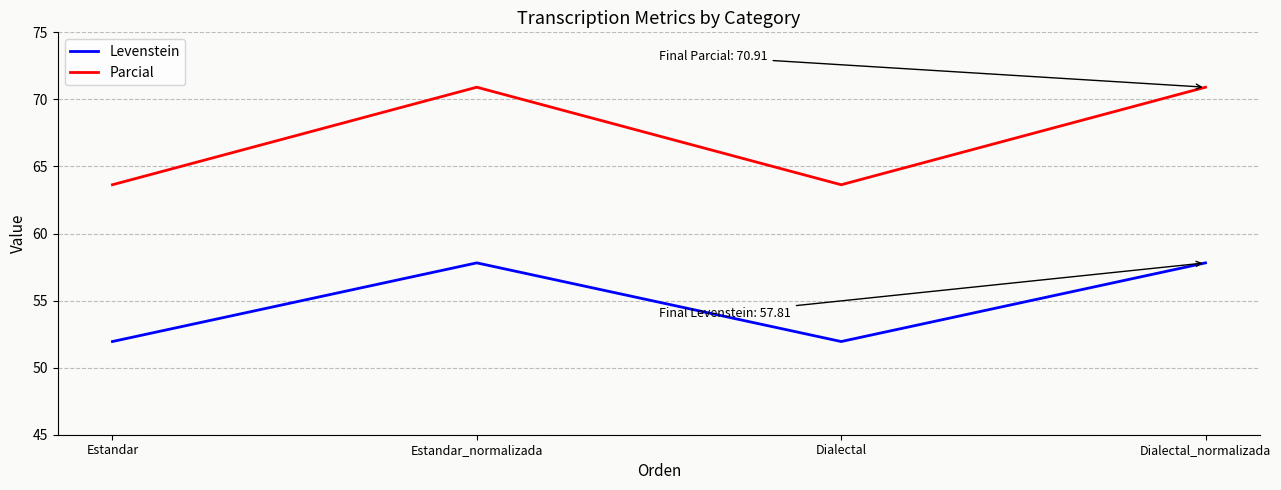

True or false: Levenstein and Parcial intersect in this chart.

False